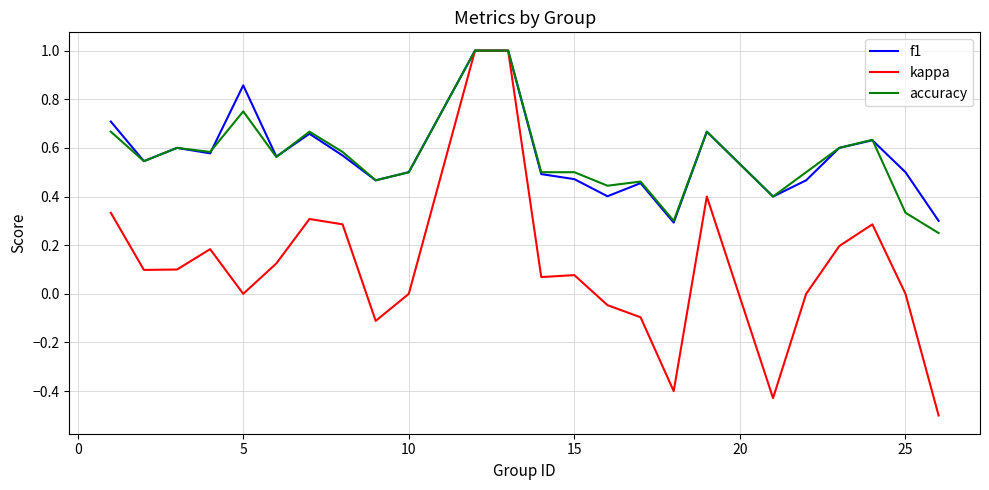

True or false: f1 has more than 0 points higher than both neighbors.

True